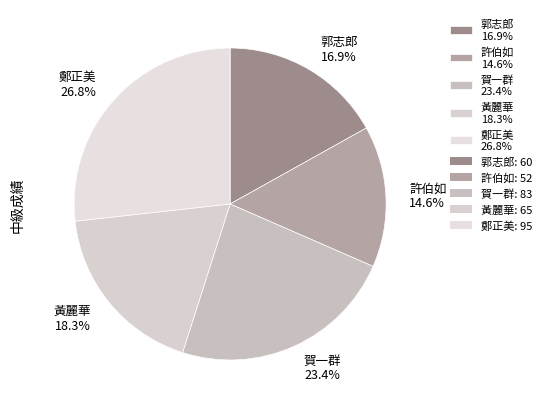

To the nearest percent, what is the difference between the 賀一群 and 鄭正美 slice percentages?

3%